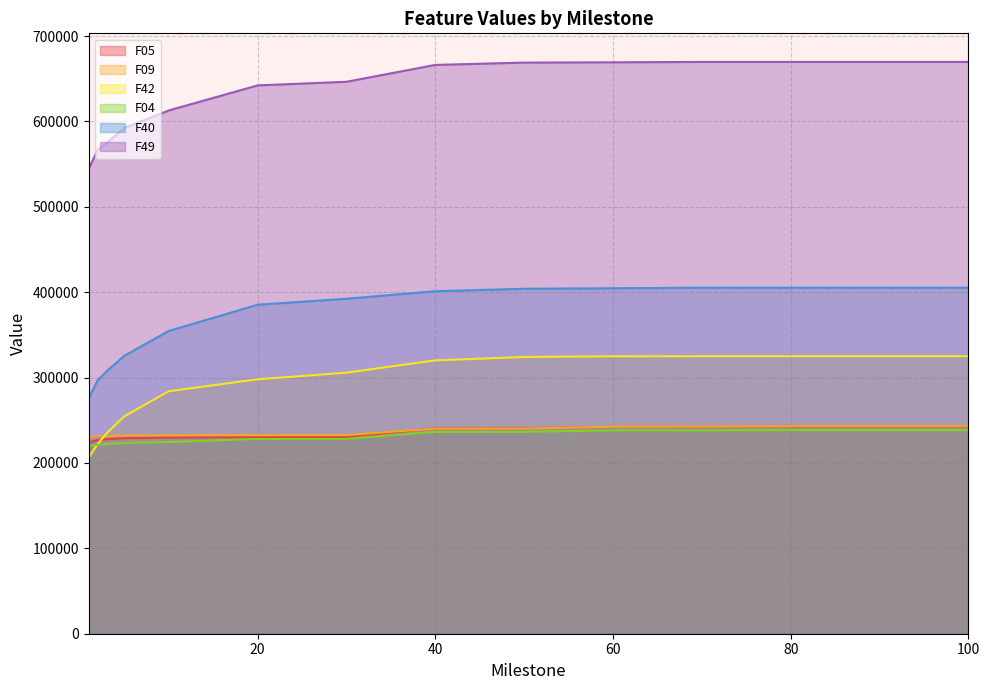

Is the value of F49 at 30 greater than the value of F40 at 100?

Yes